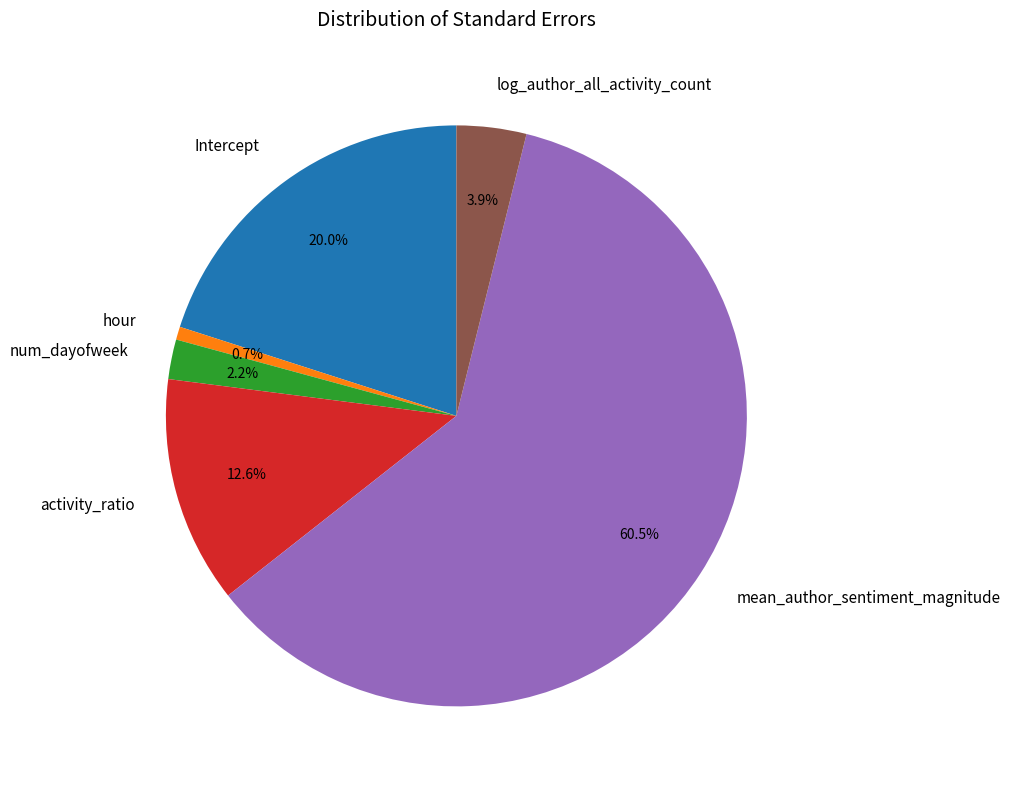

Count the number of slices in the pie.

6